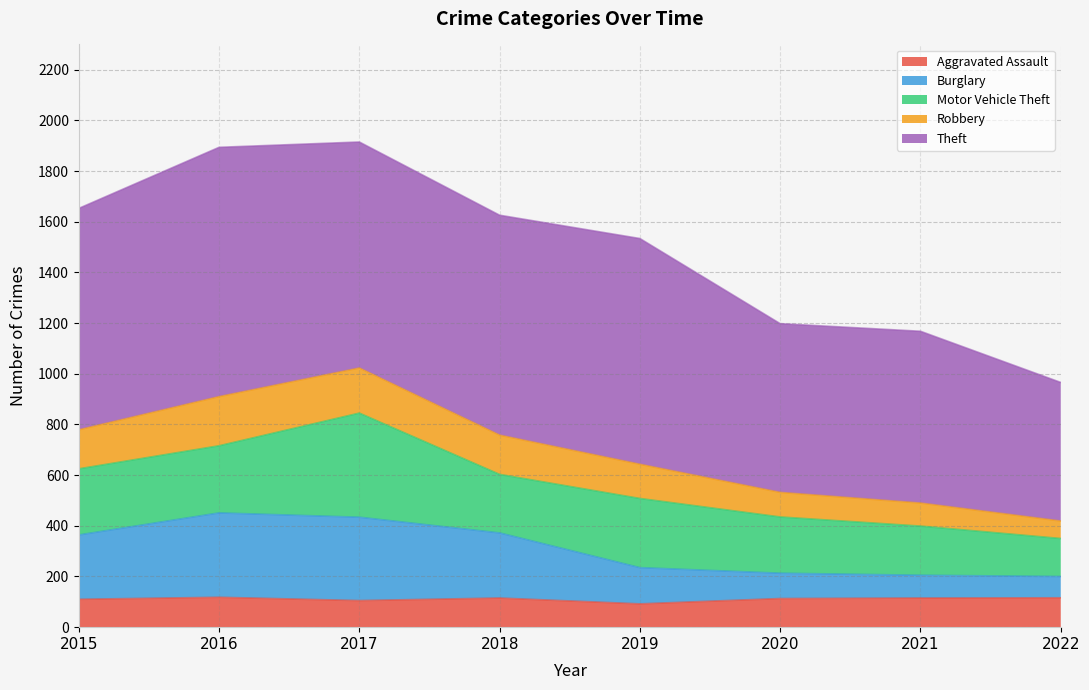

True or false: Robbery and Aggravated Assault intersect in this chart.

False